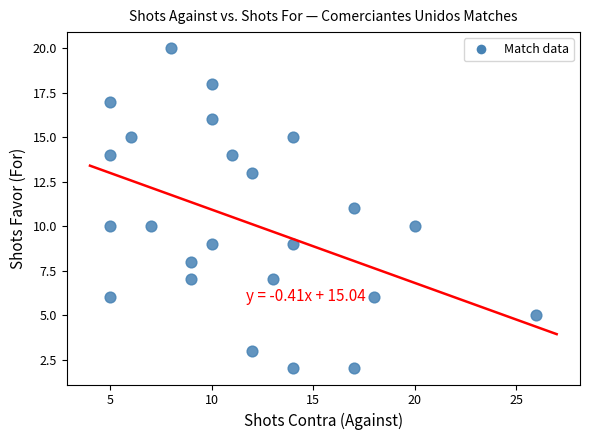

What is the range of X values (max minus min)?

21